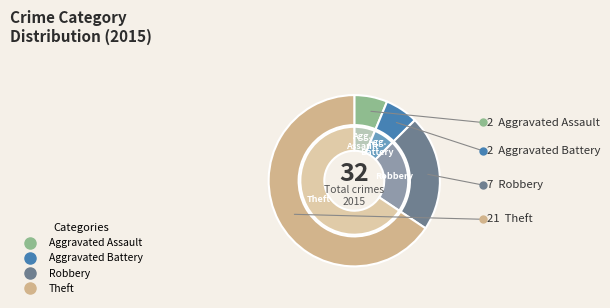

To the nearest percent, what is the difference between the largest and smallest slice percentages?

59%